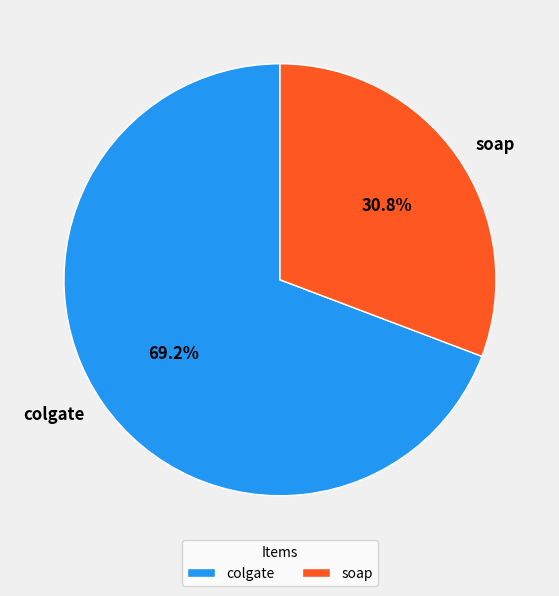

Combined, do colgate and soap account for over 50%?

Yes